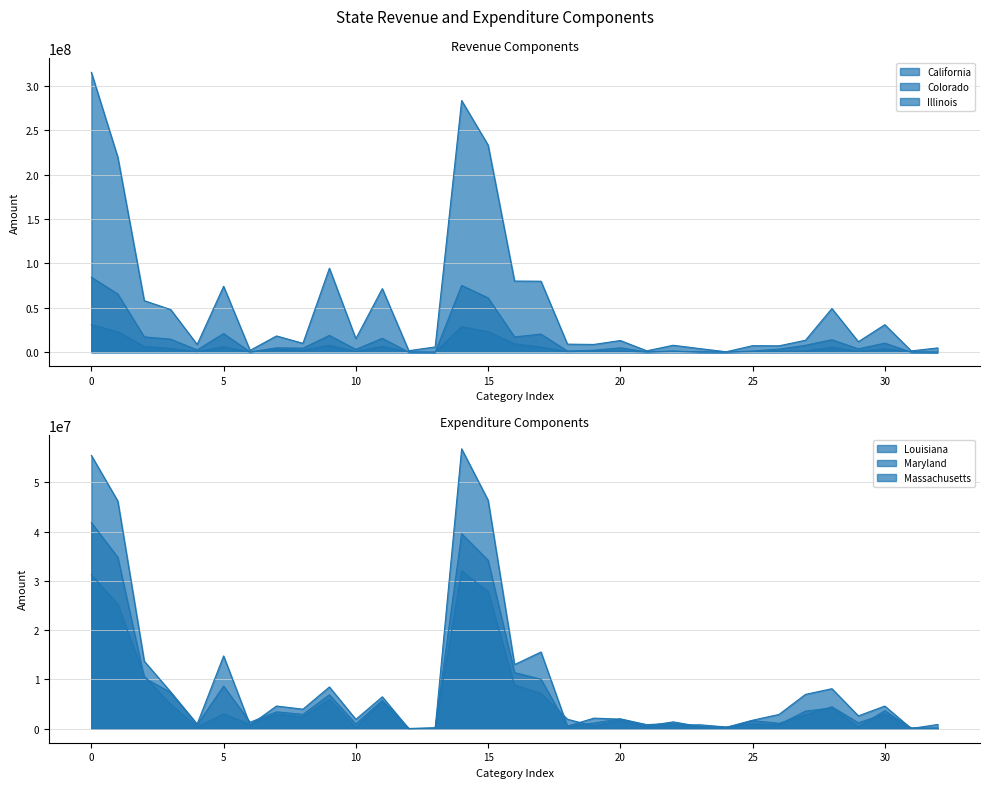

What is the value of the California point at the 10th from the left?

94644678